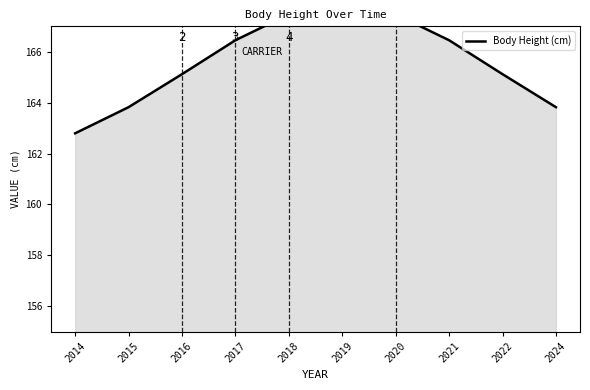

Approximately how many times larger is the value at 2021 compared to 2018?

1.0